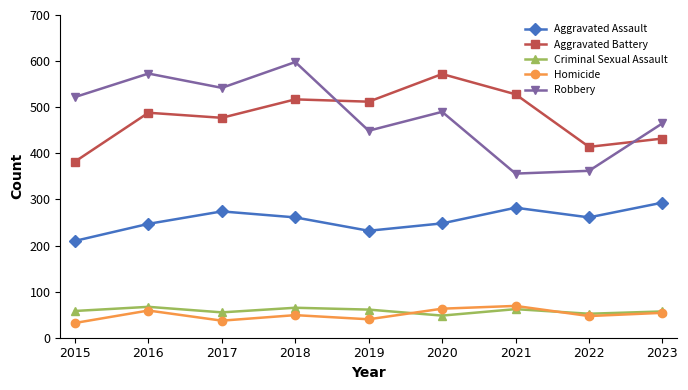

True or false: Homicide has more than 1 points higher than both neighbors.

True